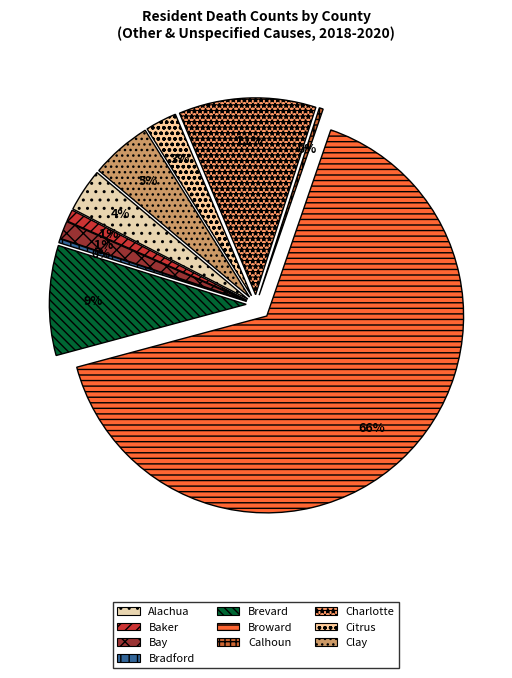

Combined, do Charlotte and Bay account for over 50%?

No